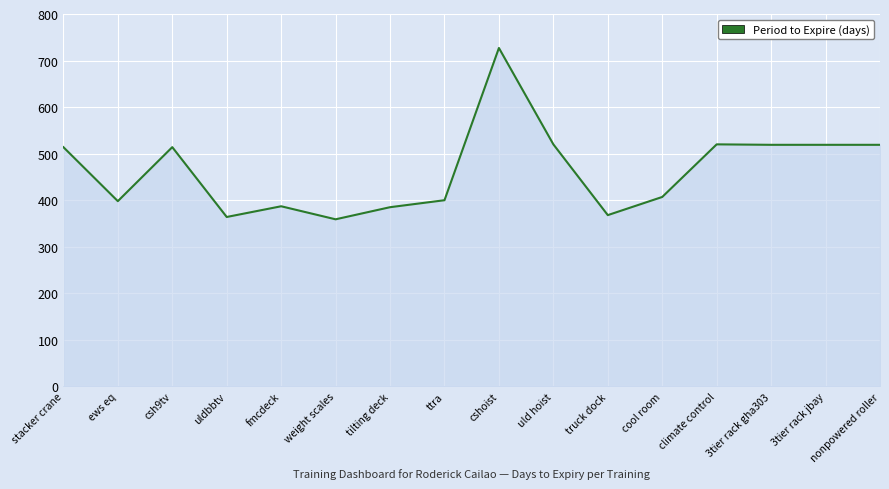

Read the value at climate control, to the nearest 50.

500